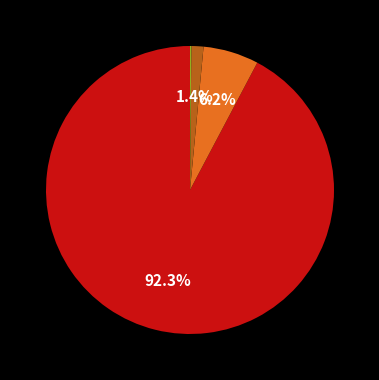

Does any single category account for the majority?

Yes